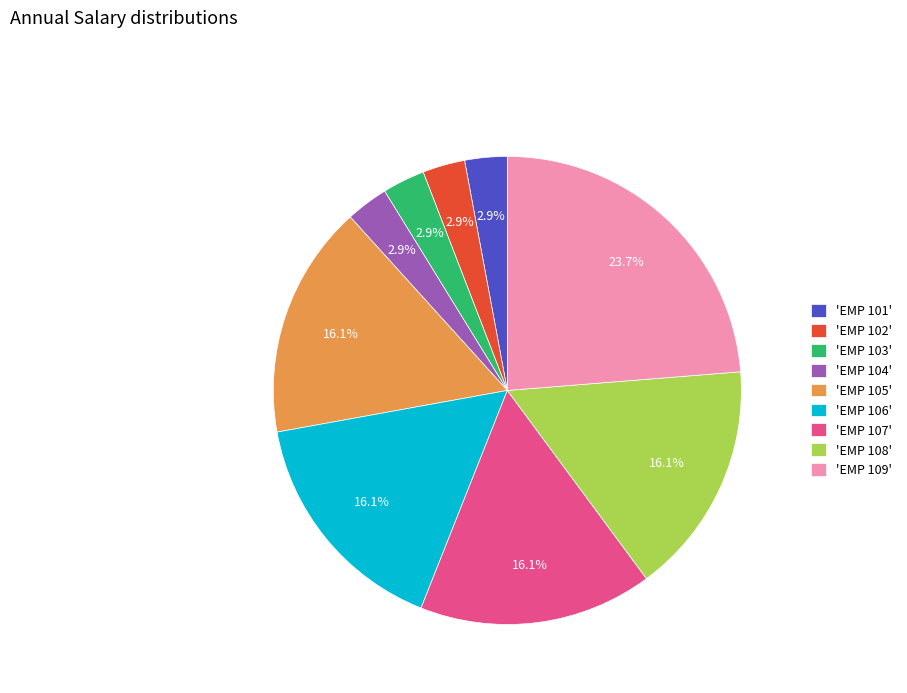

Is 'EMP 104' the majority of the pie?

No